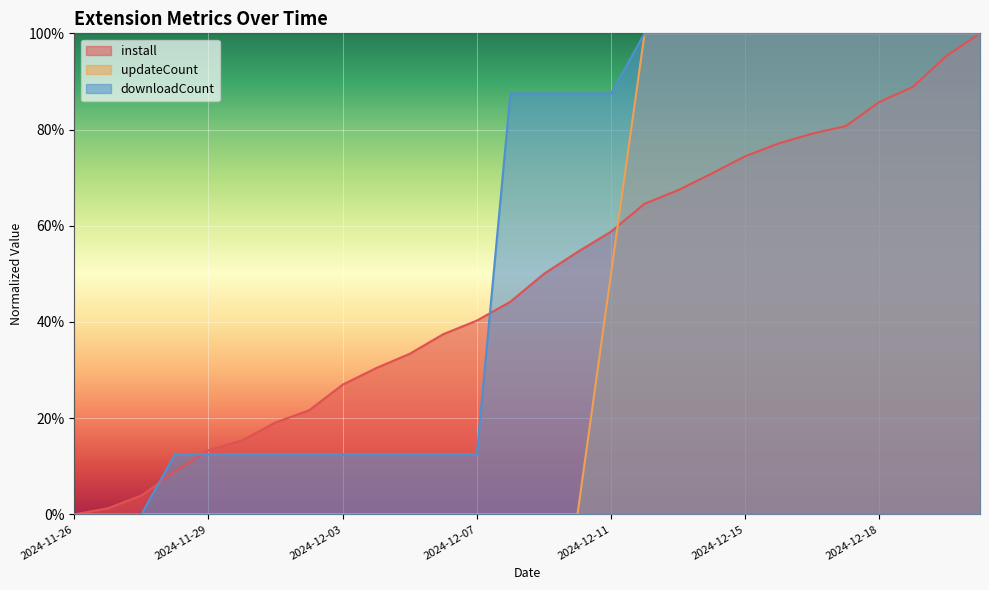

At which category is the sum across all series the highest?

2024-12-21